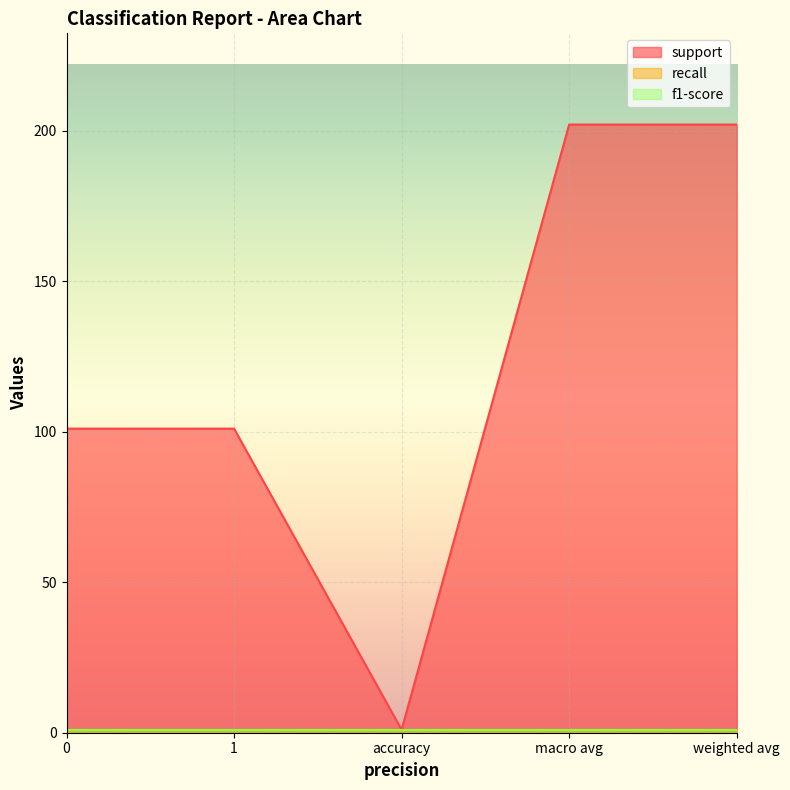

What is the label of the 1st point from the right?

weighted avg